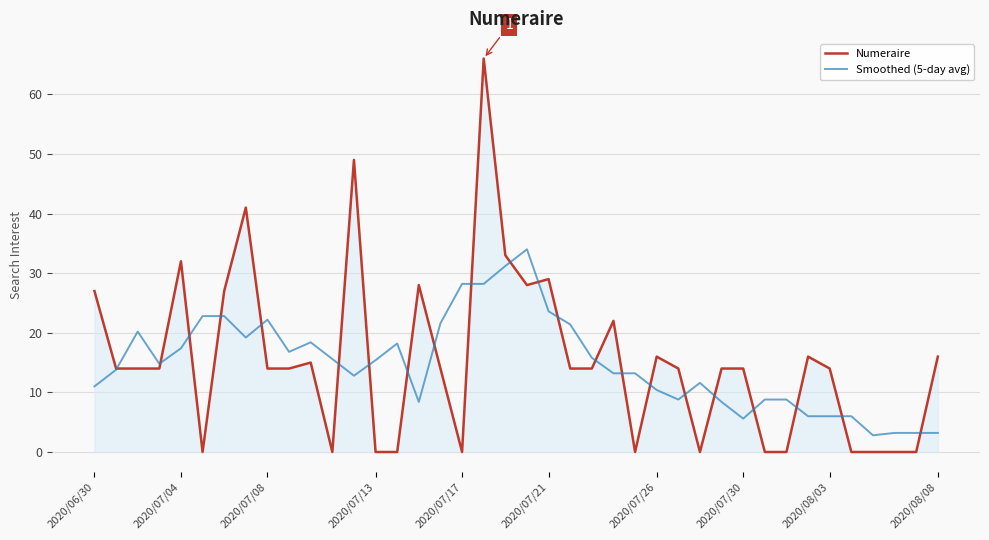

List the series in order of their peak value, highest first.

Numeraire, Smoothed (5-day avg)